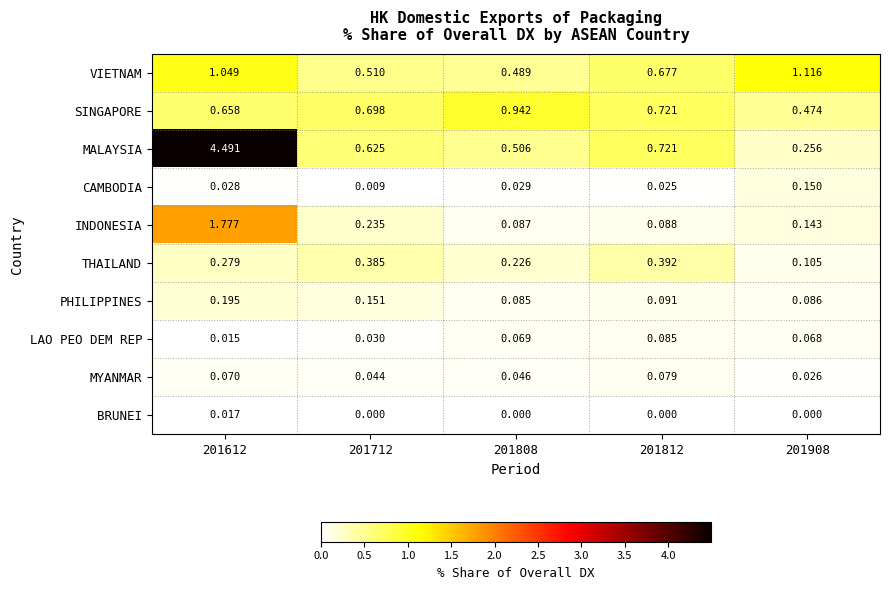

At which category is the sum across all series the highest?

201612